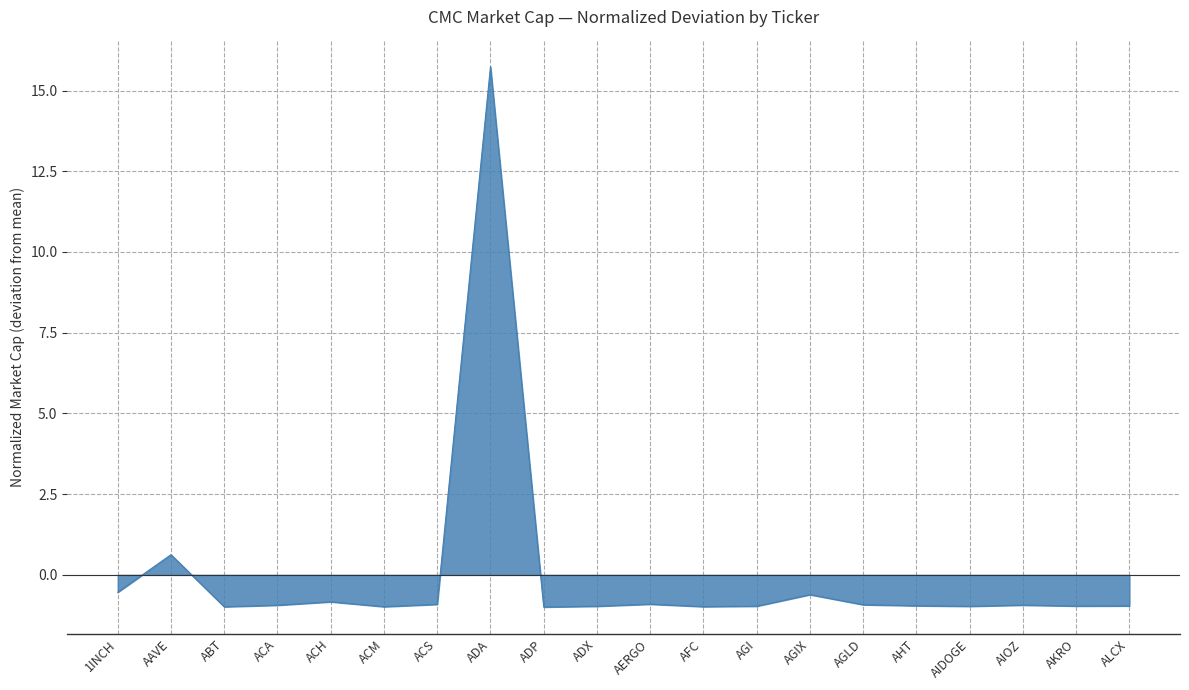

Is it true that the value at ACA is -0.9?

True